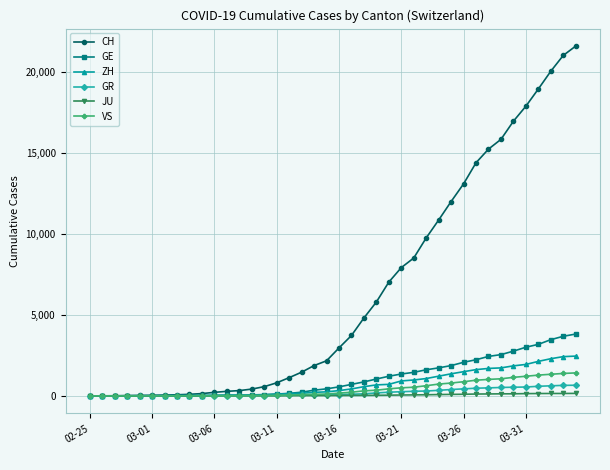

Which series has the largest range (max minus min)?

CH